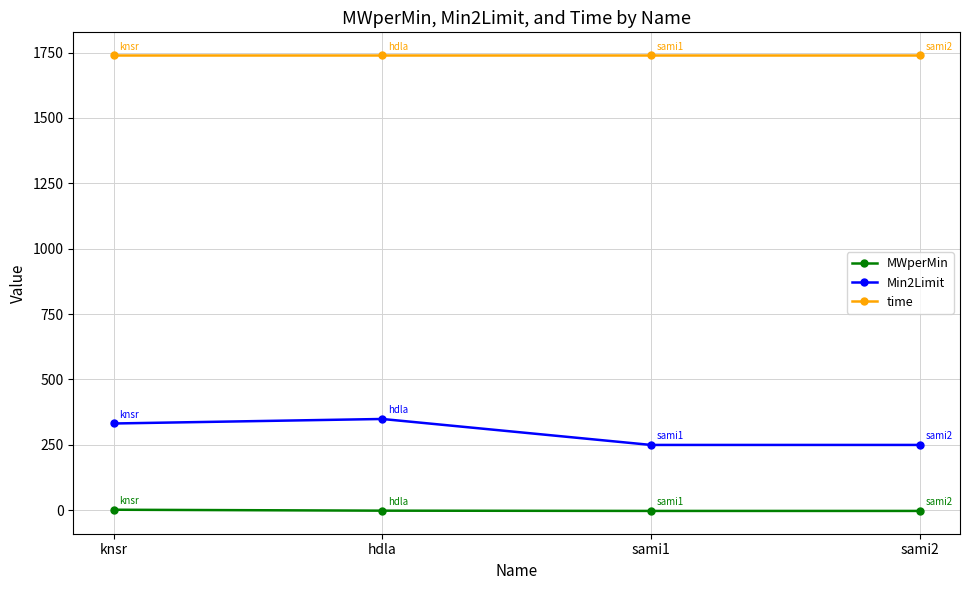

What is the sum of the time values at hdla and knsr?

3480.0